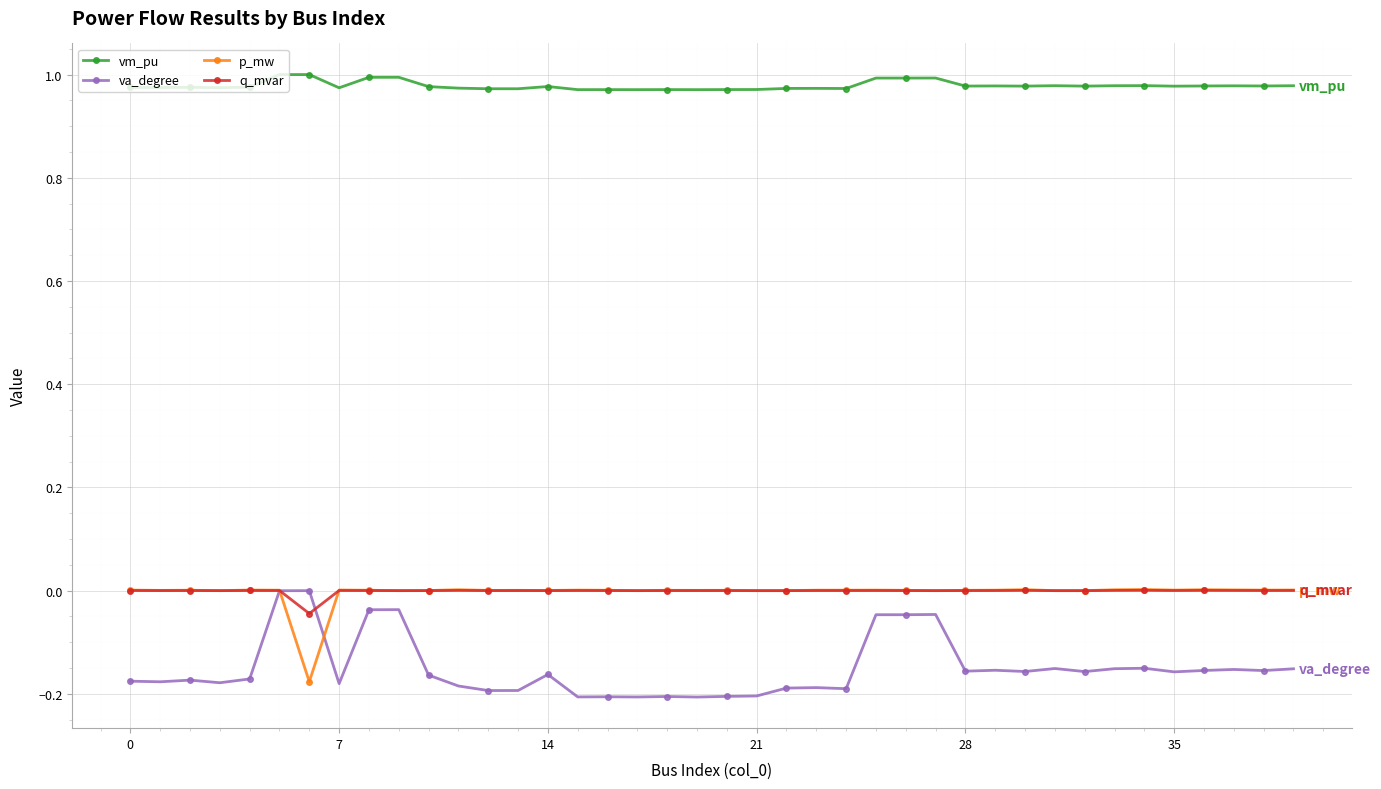

True or false: vm_pu and va_degree intersect in this chart.

False